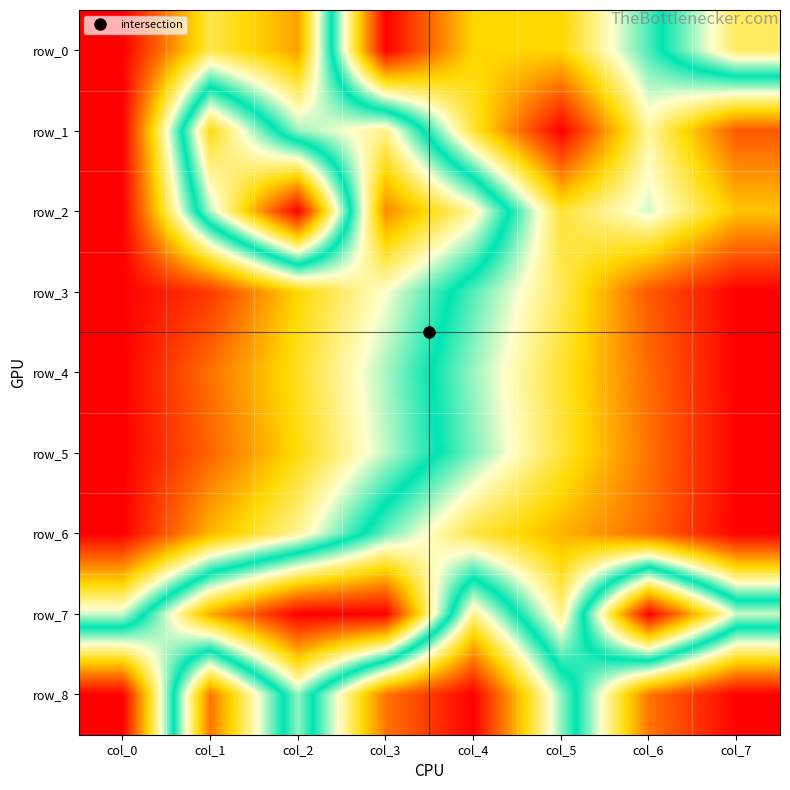

What is the approximate value of row_0 at col_5?

0.7